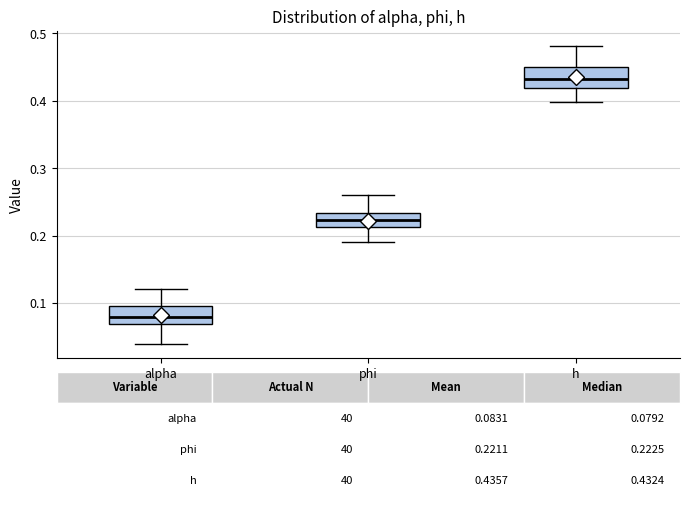

Which box has the lowest median line?

alpha